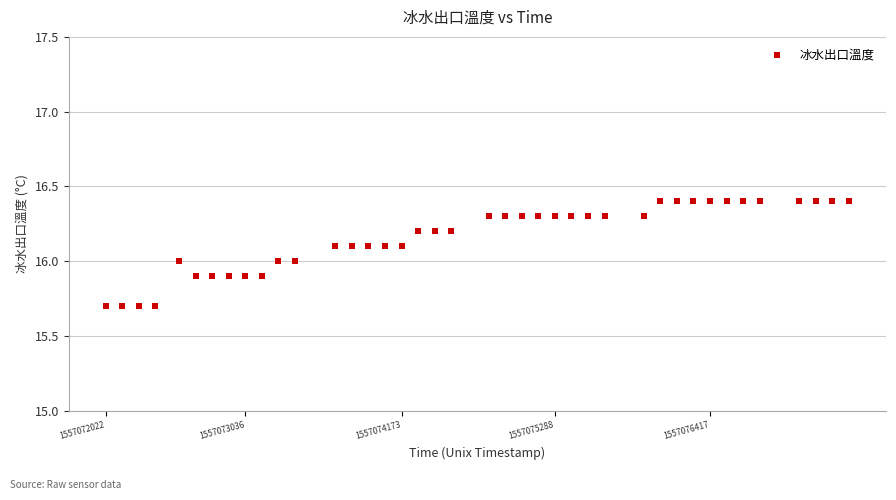

What is the range of Y values (max minus min)?

0.7